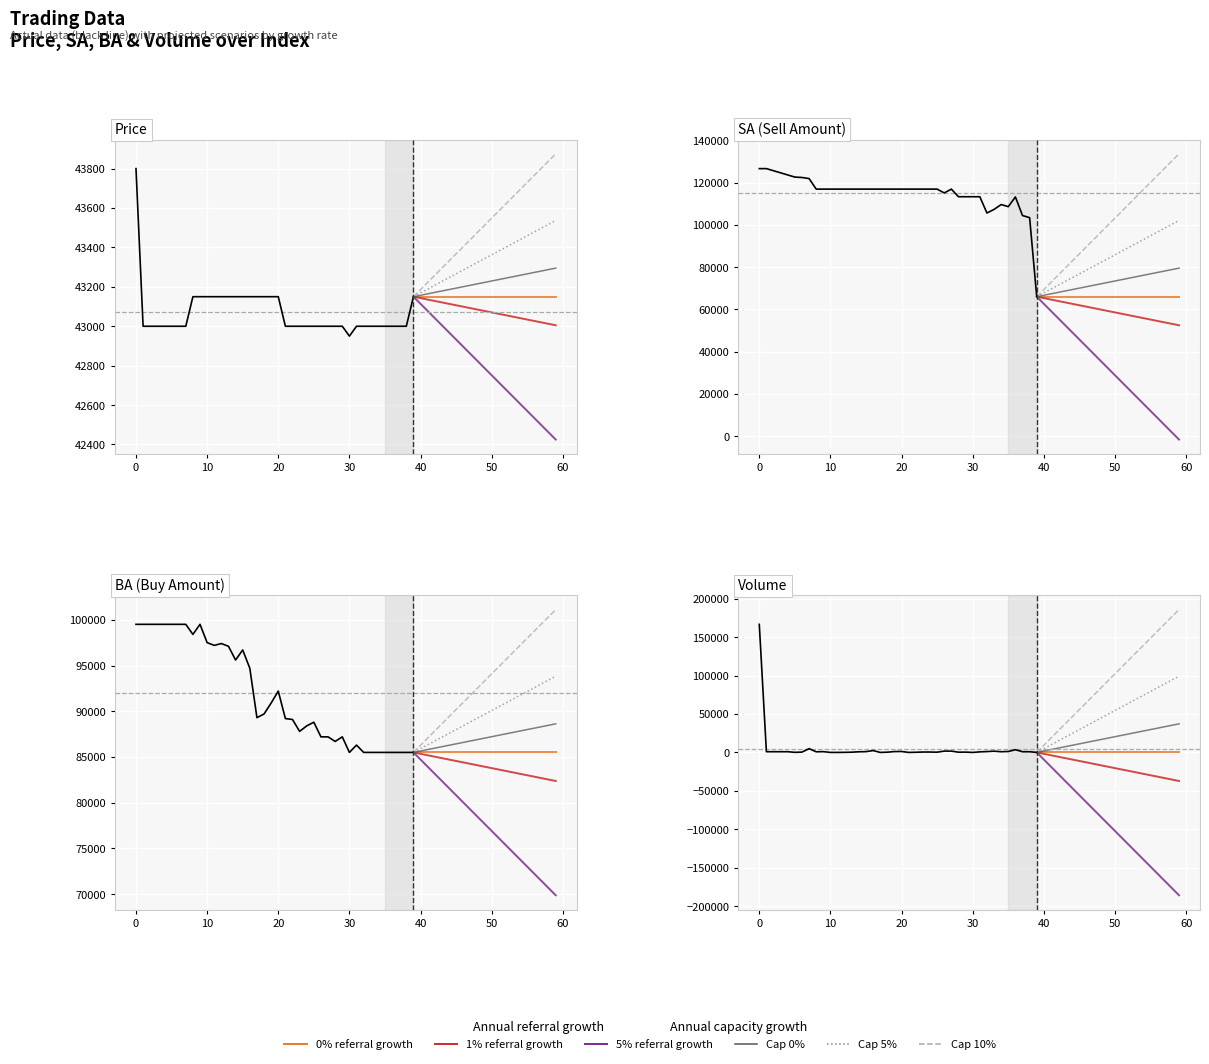

What is the sum of all volume values?

205000